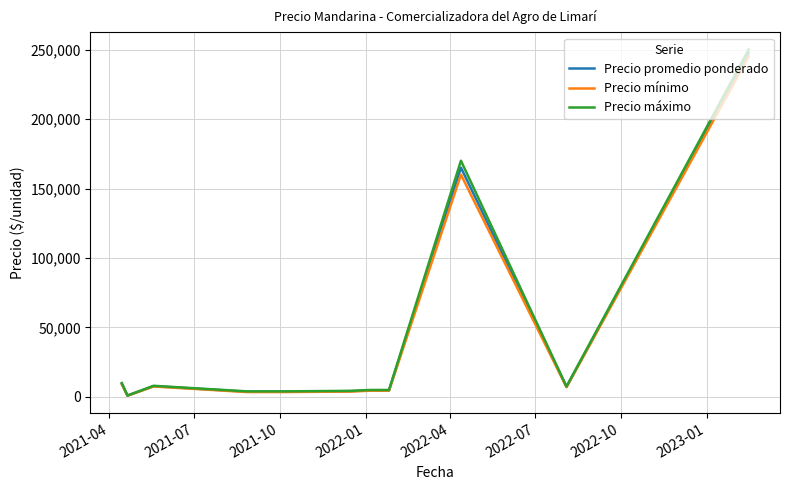

What is the maximum value for Precio mínimo?

245000